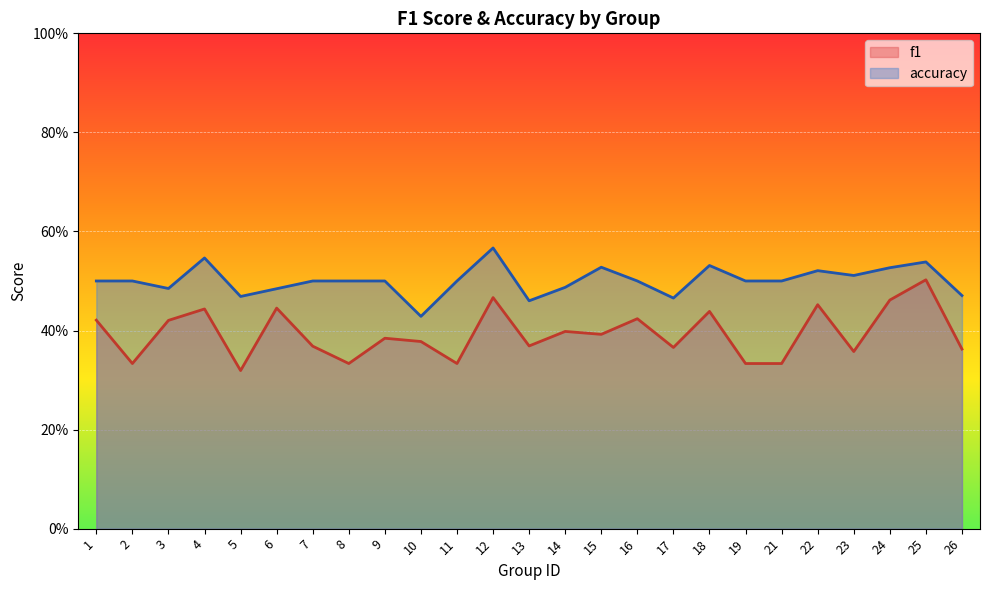

Reading right to left, transcribe all the data shown in this chart.

f1: 26=0.4	25=0.5	24=0.5	23=0.4	22=0.5	21=0.3	19=0.3	18=0.4	17=0.4	16=0.4	15=0.4	14=0.4	13=0.4	12=0.5	11=0.3	10=0.4	9=0.4	8=0.3	7=0.4	6=0.4	5=0.3	4=0.4	3=0.4	2=0.3	1=0.4
accuracy: 26=0.5	25=0.5	24=0.5	23=0.5	22=0.5	21=0.5	19=0.5	18=0.5	17=0.5	16=0.5	15=0.5	14=0.5	13=0.5	12=0.6	11=0.5	10=0.4	9=0.5	8=0.5	7=0.5	6=0.5	5=0.5	4=0.5	3=0.5	2=0.5	1=0.5